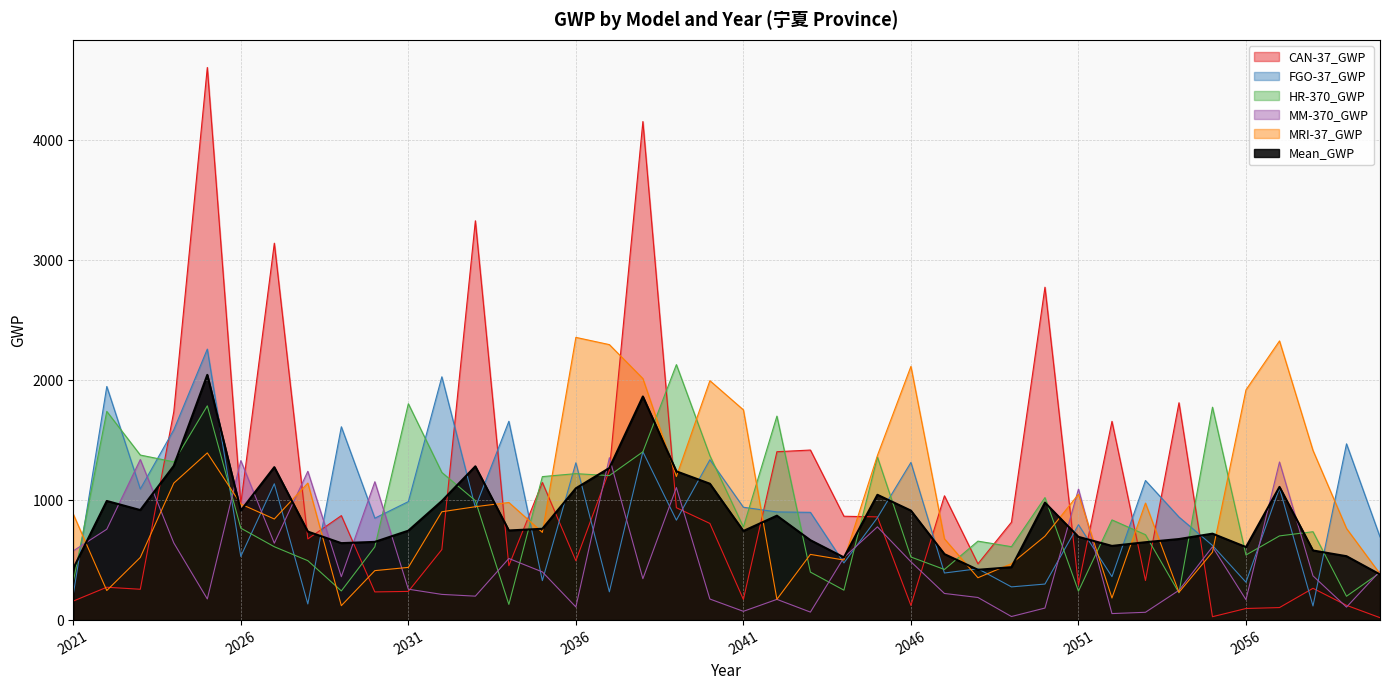

Reading left to right, what are all the values shown in this chart?

CAN-37_GWP: 158.7	273.9	257.0	1738.0	4606.0	971.5	3141.5	676.5	870.8	234.8	239.2	587.9	3328.2	453.6	1147.5	494.4	1248.9	4155.3	936.6	805.6	172.3	1403.4	1417.4	865.6	860.2	122.4	1036.1	469.2	815.9	2774.7	291.5	1656.5	329.9	1811.6	28.3	96.7	104.5	265.0	123.3	20.1
FGO-37_GWP: 214.7	1947.3	1092.7	1586.4	2258.7	530.7	1136.5	134.4	1611.4	849.5	987.6	2027.9	939.0	1657.1	329.1	1311.3	235.7	1402.9	832.9	1336.5	940.5	901.6	898.2	476.5	853.6	1314.1	392.5	428.1	276.8	300.3	795.1	362.0	1163.4	859.0	622.2	315.7	1100.2	117.7	1469.1	693.3
HR-370_GWP: 319.3	1739.5	1375.7	1319.0	1785.9	766.3	611.5	495.3	243.0	610.3	1803.5	1230.6	996.1	130.9	1196.0	1220.7	1204.3	1402.4	2129.4	1370.0	776.0	1700.3	400.1	249.4	1359.0	525.7	422.0	658.1	611.9	1021.1	241.0	835.1	711.8	227.5	1774.6	542.3	701.8	736.6	198.7	395.2
MM-370_GWP: 577.3	757.3	1338.4	643.2	176.2	1329.3	641.1	1240.2	361.8	1153.1	257.6	214.2	199.5	513.3	401.7	109.6	1353.3	345.2	1104.7	175.5	73.1	172.8	66.7	521.7	777.1	486.4	222.0	188.5	29.9	100.4	1092.0	54.3	65.1	248.4	610.9	170.1	1317.9	368.6	108.4	407.6
MRI-37_GWP: 883.0	246.7	522.2	1141.8	1393.4	967.2	842.7	1142.1	120.3	412.3	439.3	903.0	945.0	980.5	731.1	2356.4	2296.1	2013.1	1196.3	1995.5	1752.2	173.4	547.6	500.7	1372.1	2114.7	677.5	353.0	470.5	699.3	1049.2	184.1	975.6	231.9	566.7	1918.9	2326.9	1413.6	763.7	385.5
Mean_GWP: 430.6	992.9	917.2	1285.7	2044.0	913.0	1274.6	737.7	641.5	652.0	745.4	992.7	1281.6	747.1	761.1	1098.5	1267.7	1863.8	1240.0	1136.6	742.8	870.3	666.0	522.8	1044.4	912.7	550.0	419.4	441.0	979.1	693.8	618.4	649.2	675.7	720.5	608.7	1110.2	580.3	532.6	380.3